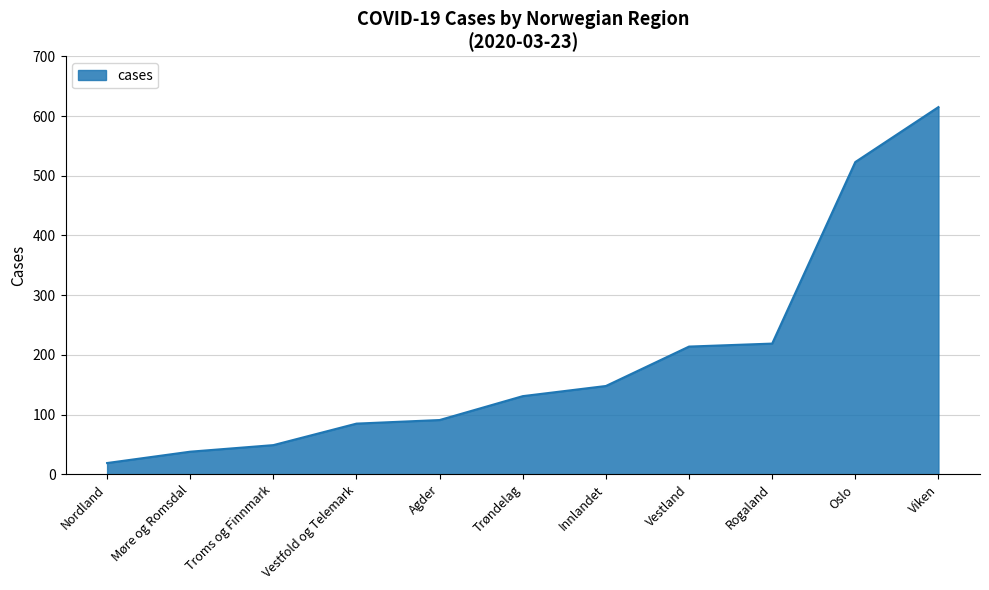

What is the sum of the values at Trøndelag and Vestland?

345